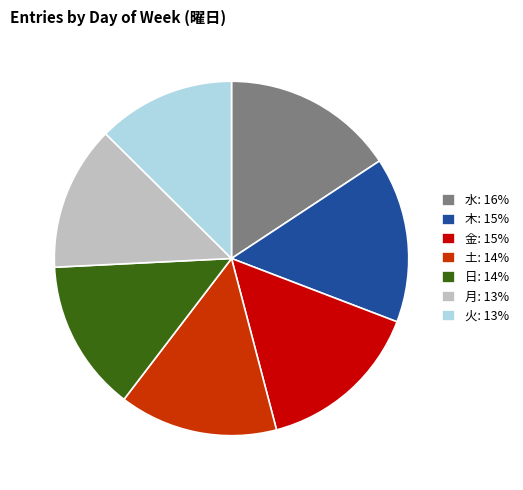

Is the sum of 土: 14% and 月: 13% greater than half?

No